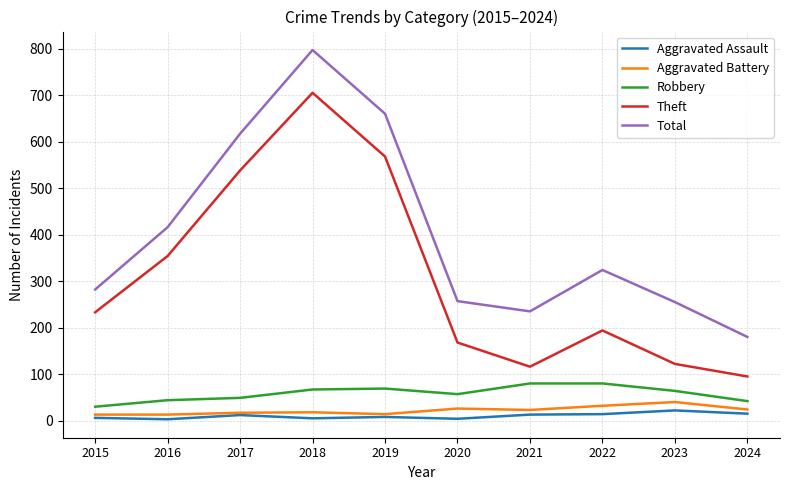

True or false: Aggravated Battery has more than 1 interior local peaks.

True